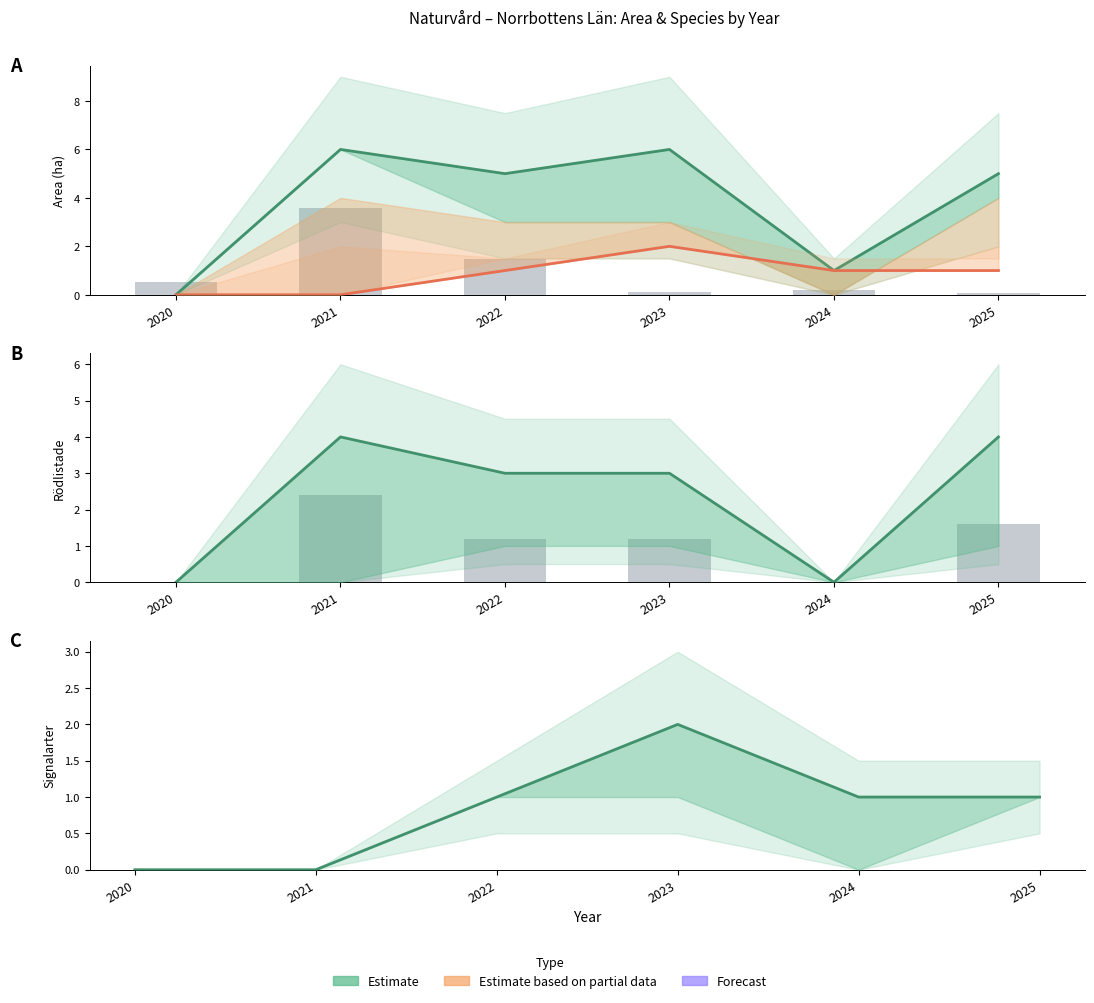

Reading right to left, list all the values displayed in this chart.

Alla arter: 2025=5.0	2024=1.0	2023=6.0	2022=5.0	2021=6.0	2020=0.0
Signalarter: 2025=1.0	2024=1.0	2023=2.0	2022=1.0	2021=0.0	2020=0.0
Area (ha): 2025=0.1	2024=0.2	2023=0.1	2022=1.5	2021=3.6	2020=0.5
NT: 2025=4.0	2024=0.0	2023=3.0	2022=3.0	2021=4.0	2020=0.0
Rödlistade: 2025=1.6	2024=0.0	2023=1.2	2022=1.2	2021=2.4	2020=0.0